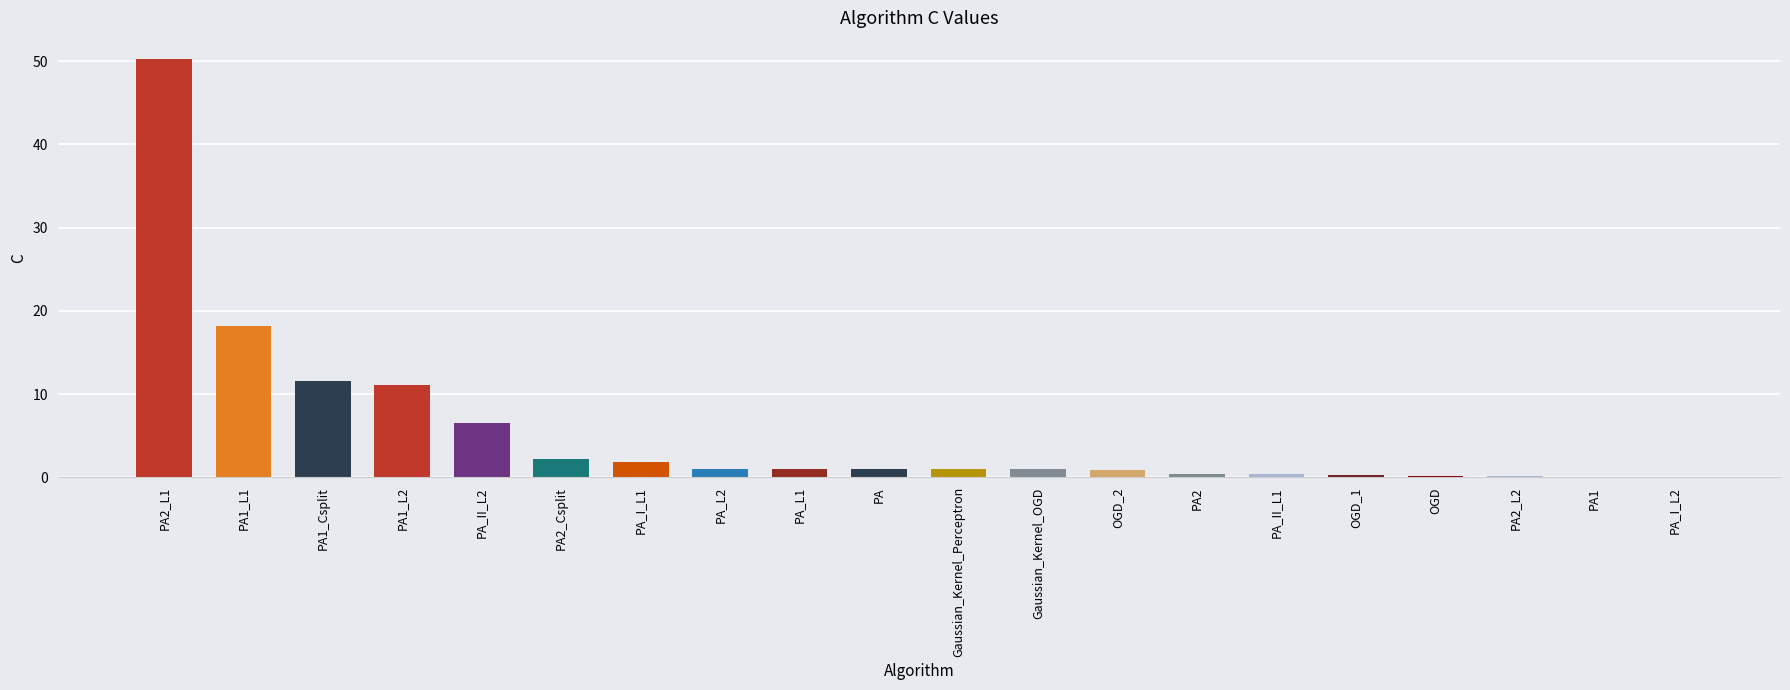

Are the bars grouped side by side (vs. stacked)?

No